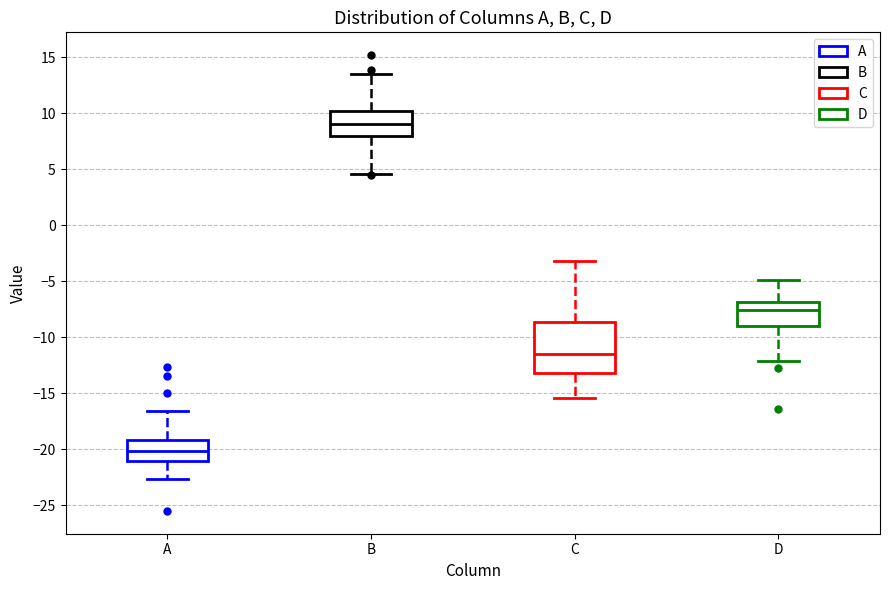

Reading left to right, read every box against the y-axis: the position of its median line, the range the box covers, and the ends of its whiskers. The values are not printed on the chart, so give them approximately, as read against the axis.

A: median -20.0, box -21.0 to -19.0, whiskers -22.5 to -16.5
B: median 9.0, box 8.0 to 10.0, whiskers 4.5 to 13.5
C: median -11.5, box -13.0 to -8.5, whiskers -15.5 to -3.0
D: median -7.5, box -9.0 to -7.0, whiskers -12.0 to -5.0